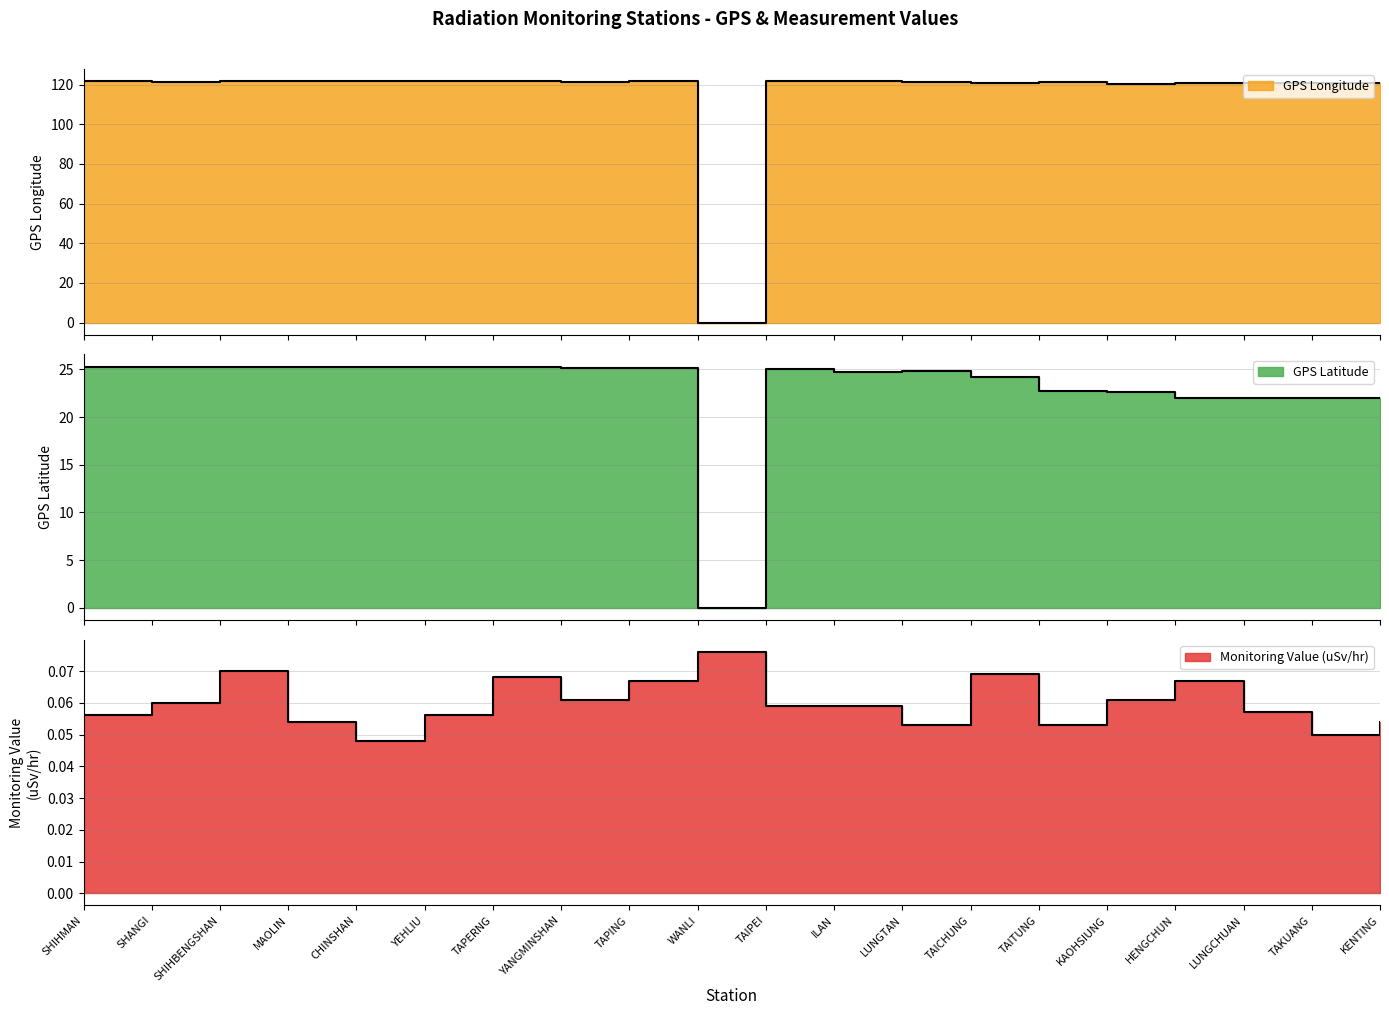

What is the sum of all GPS Longitude values?

2304.2